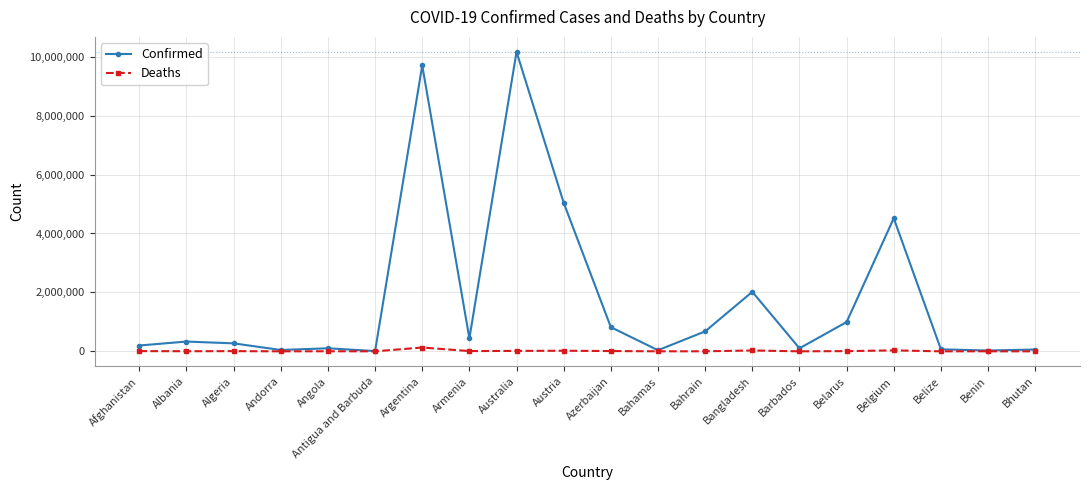

What is the sum of all Deaths values?

277304